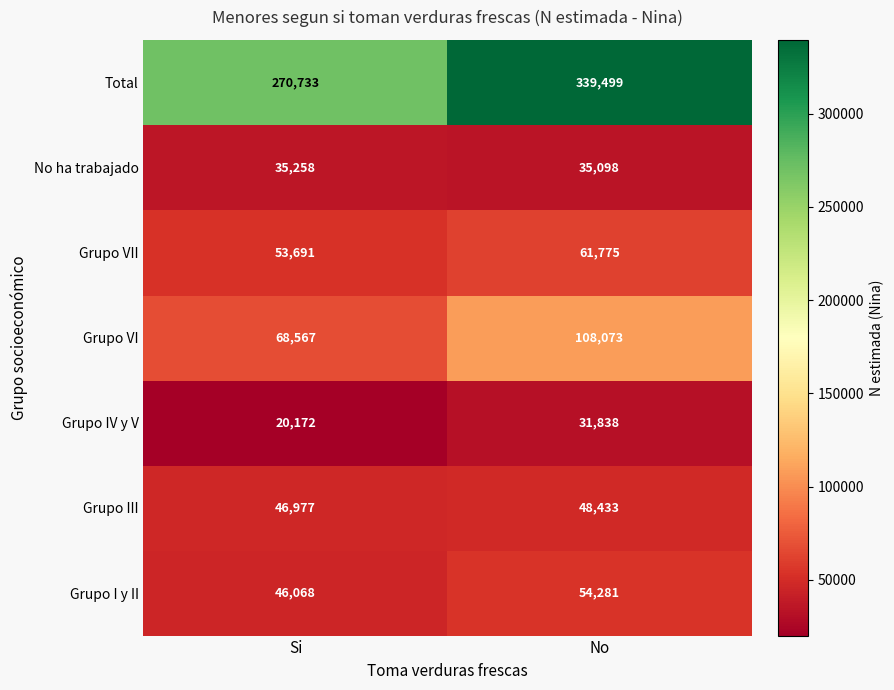

At which label is Grupo VII closest to 57733?

Si